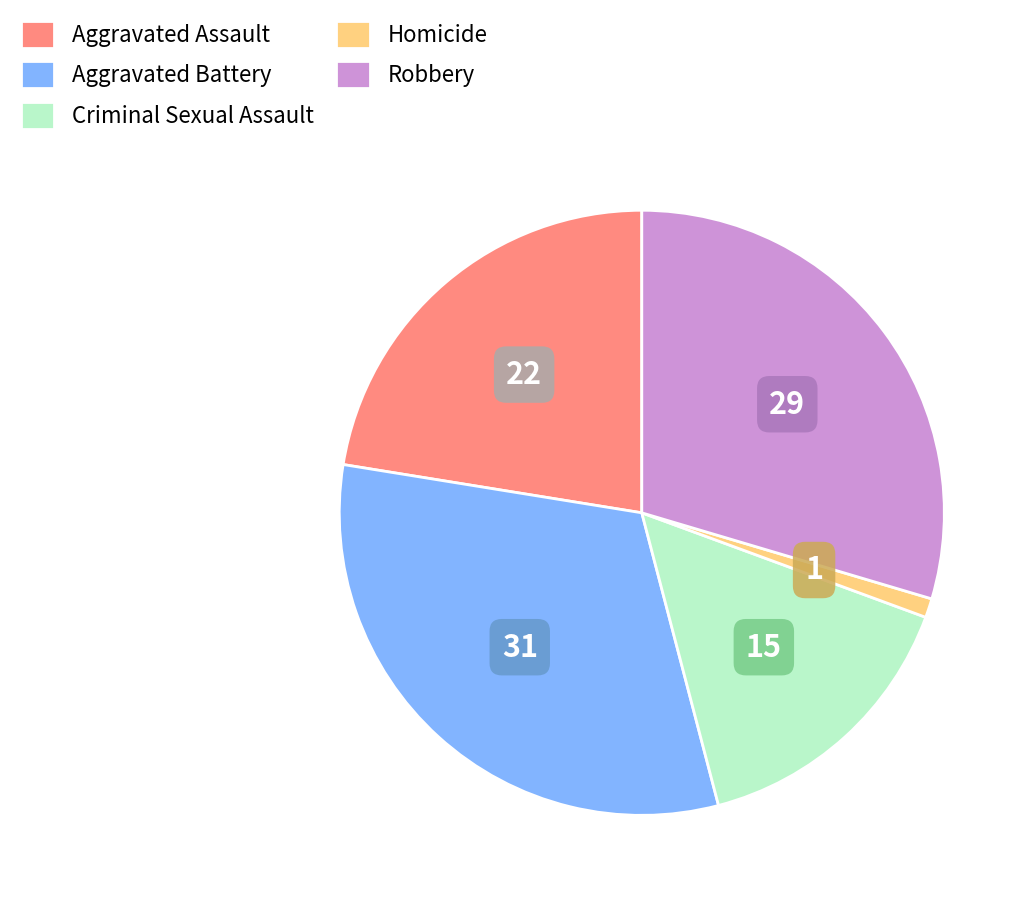

True or false: Robbery accounts for 30% of the total.

True